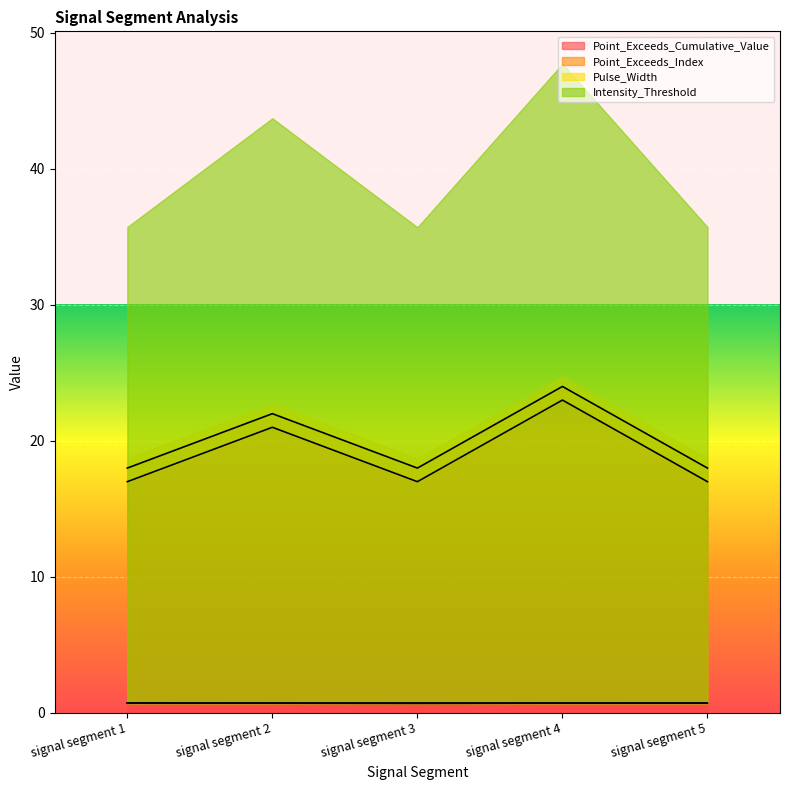

True or false: Point_Exceeds_Cumulative_Value and Point_Exceeds_Index cross at least once.

False